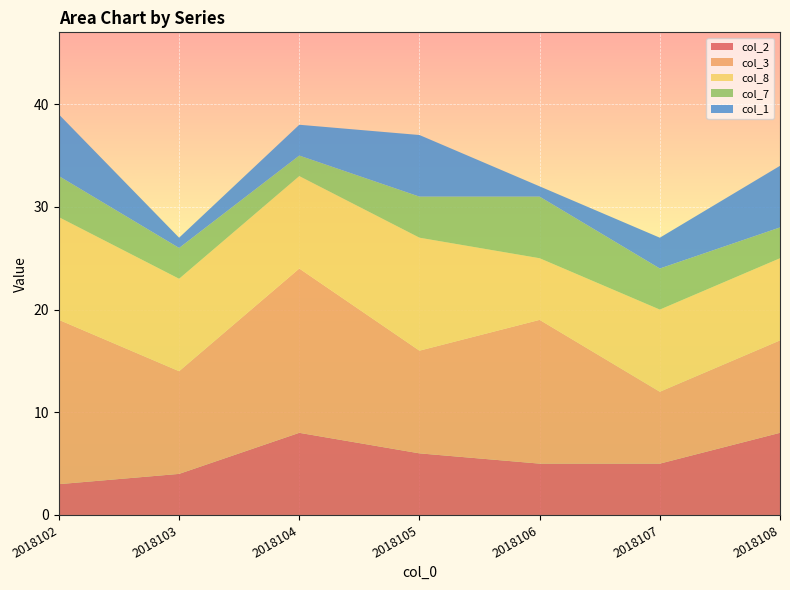

Reading right to left, what are all the values shown in this chart?

col_2: 8	5	5	6	8	4	3
col_3: 9	7	14	10	16	10	16
col_8: 8	8	6	11	9	9	10
col_7: 3	4	6	4	2	3	4
col_1: 6	3	1	6	3	1	6